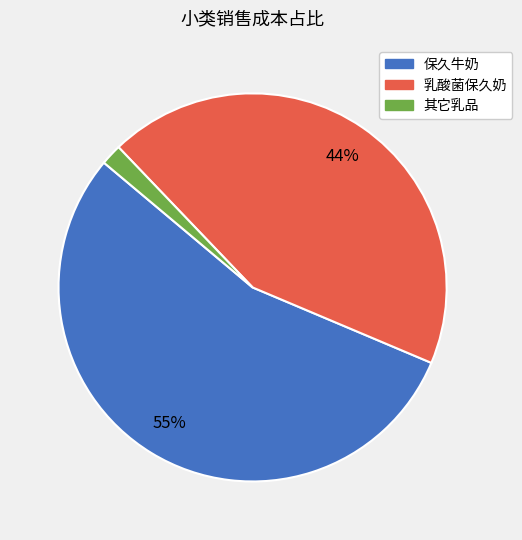

To the nearest percent, what is the average slice percentage?

33%